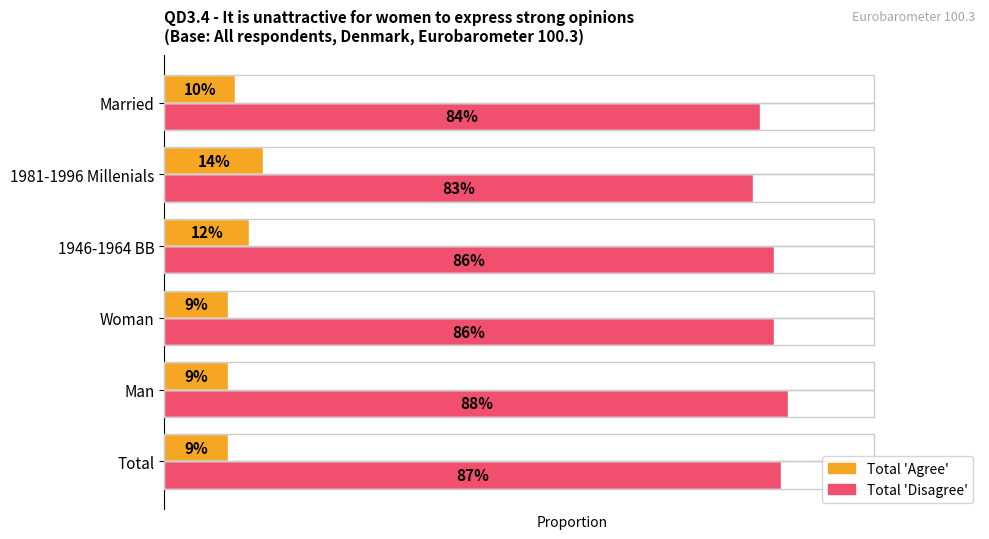

What is the minimum value for Total 'Agree'?

0.1